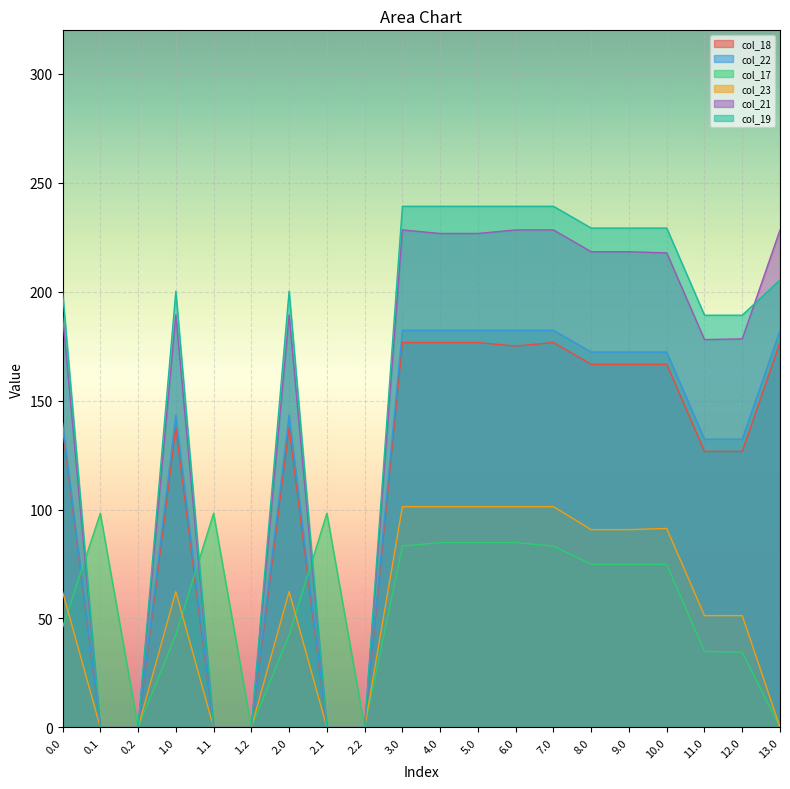

Which series has the largest total across all categories?

col_19